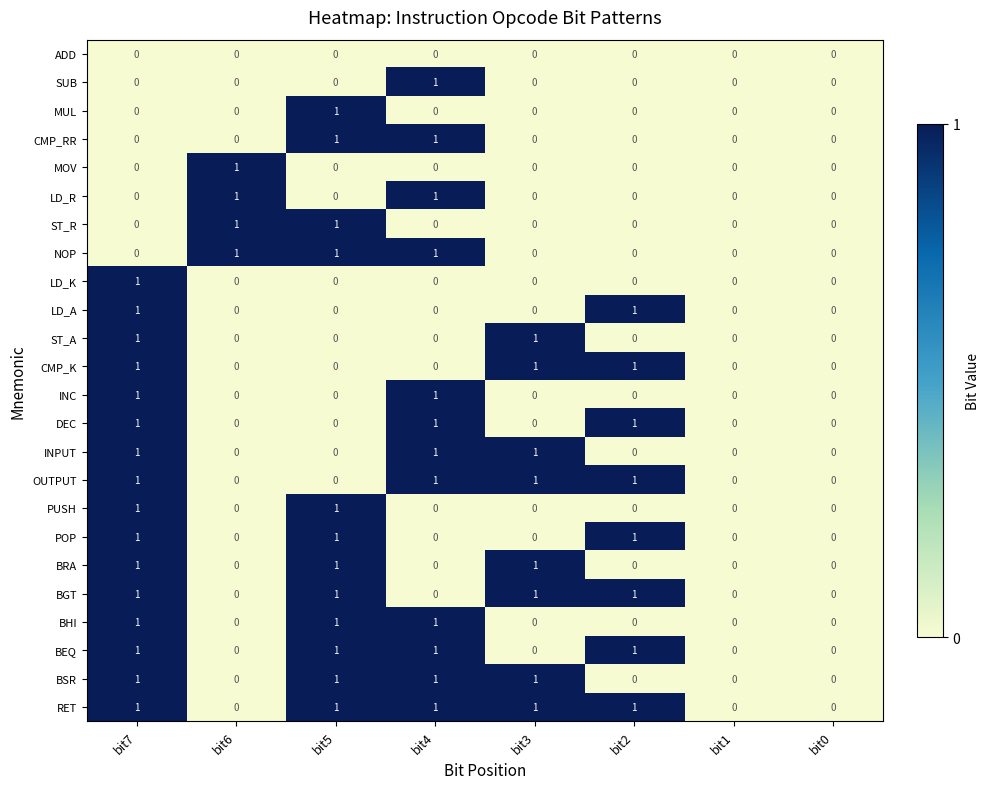

Which series has the largest total across all categories?

RET